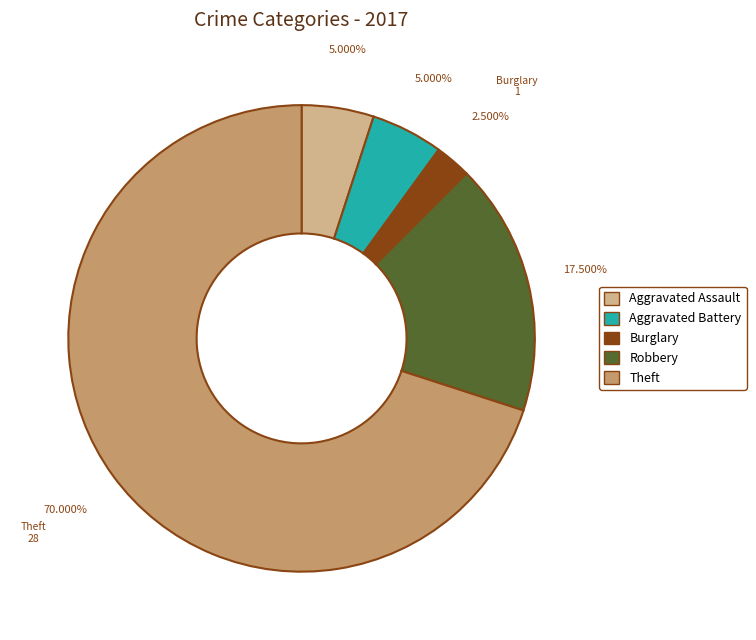

What is the smallest slice in the pie chart?

Burglary